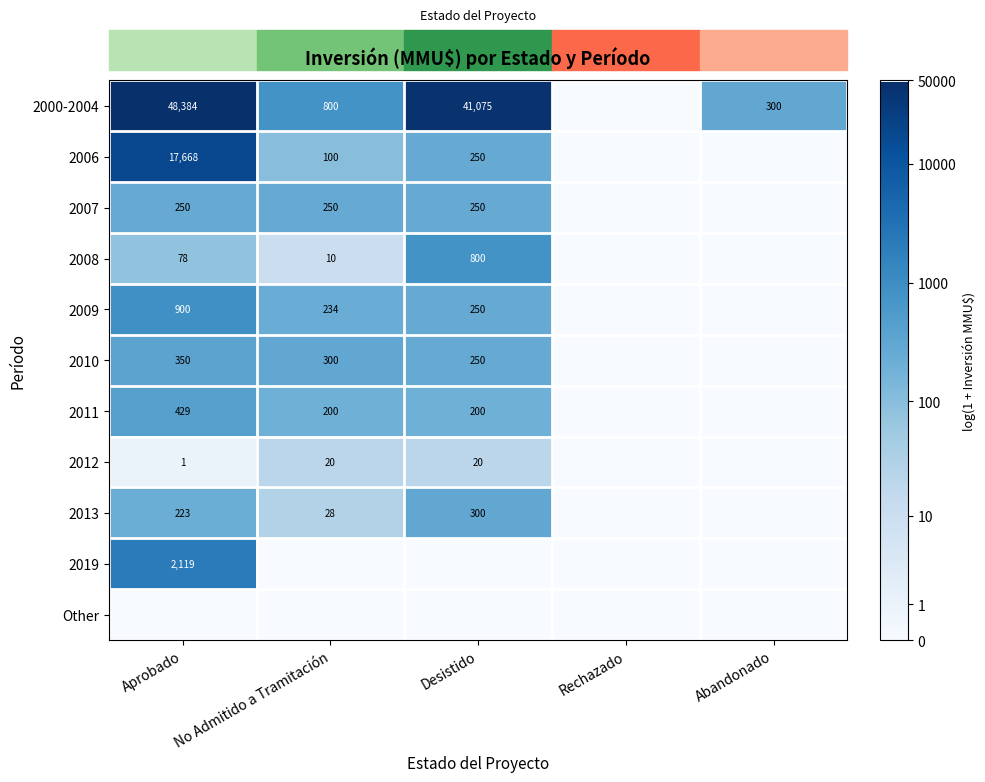

Is the value of 2009 at No Admitido a Tramitación greater than the value of 2012 at Desistido?

Yes